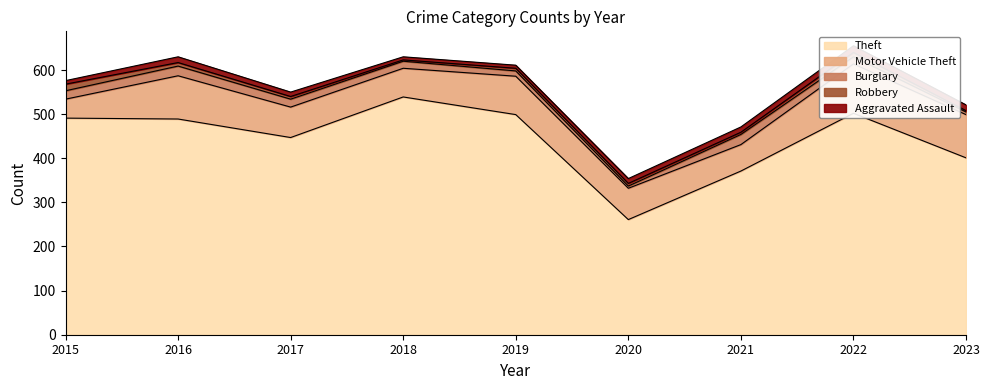

What is the spread (max minus min) of values at 2019?

493